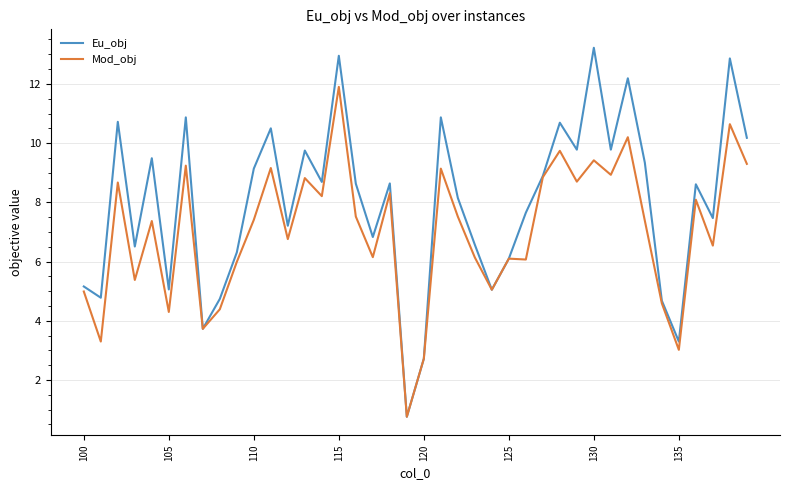

Which series has the largest total across all categories?

Eu_obj